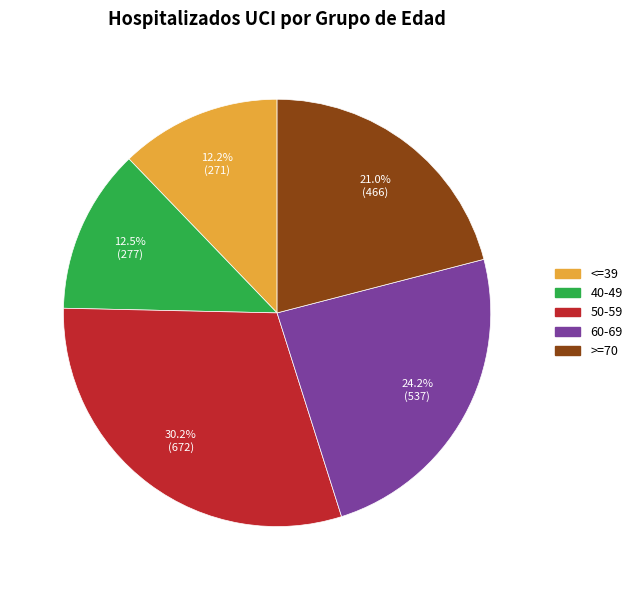

To the nearest percent, what is the difference between the largest and smallest slice percentages?

18%